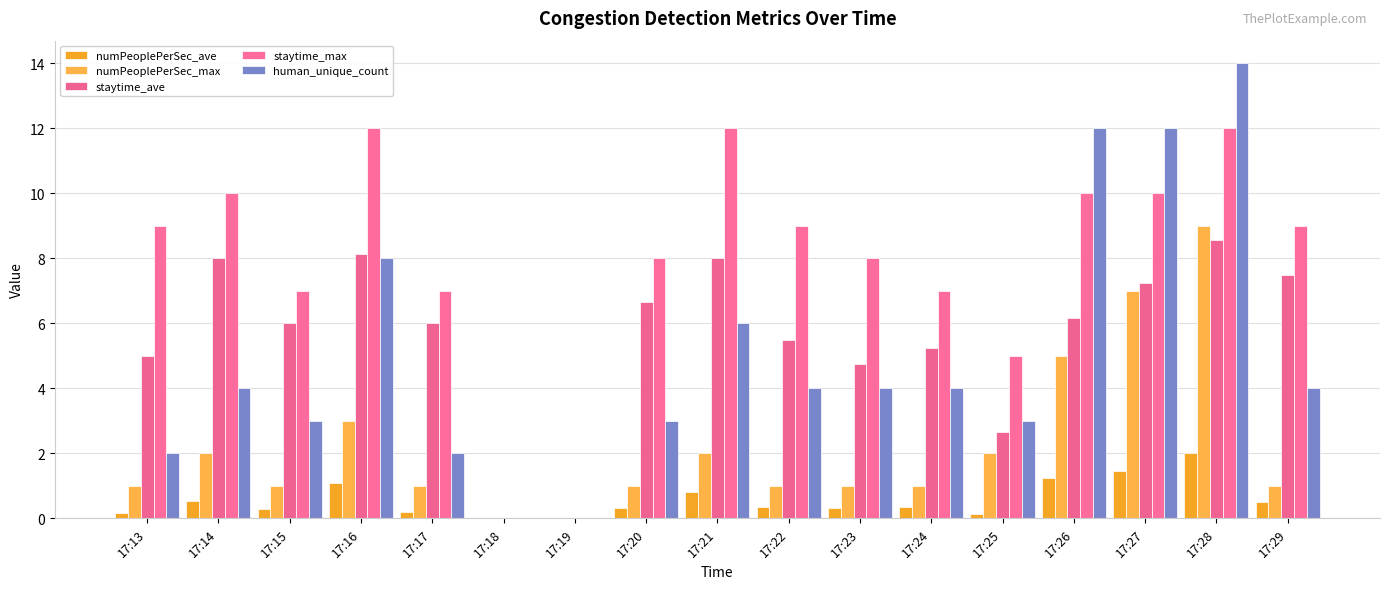

At which category is the sum across all series the highest?

17:28